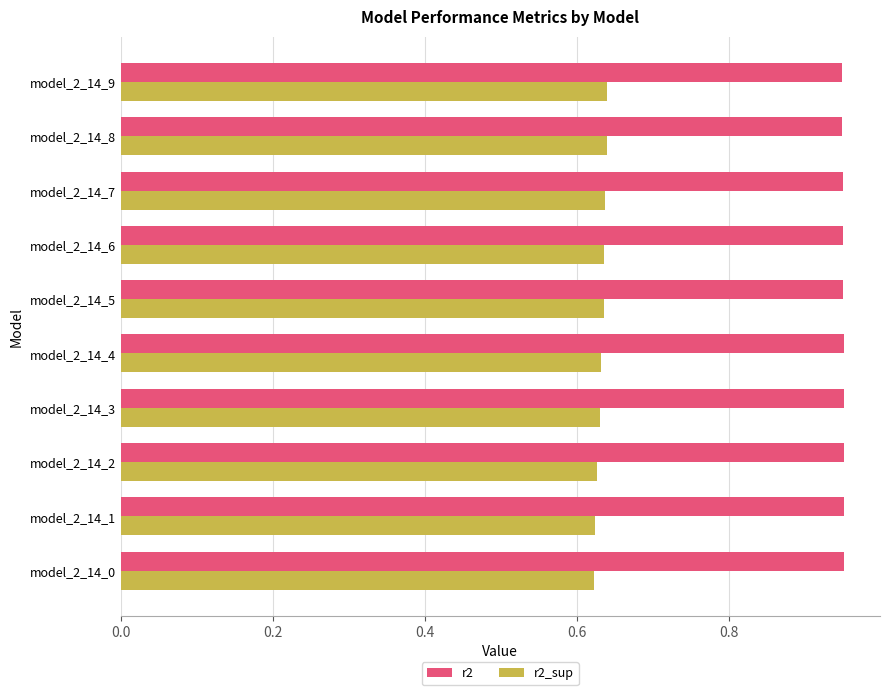

List the series in order of their peak value, lowest first.

r2_sup, r2